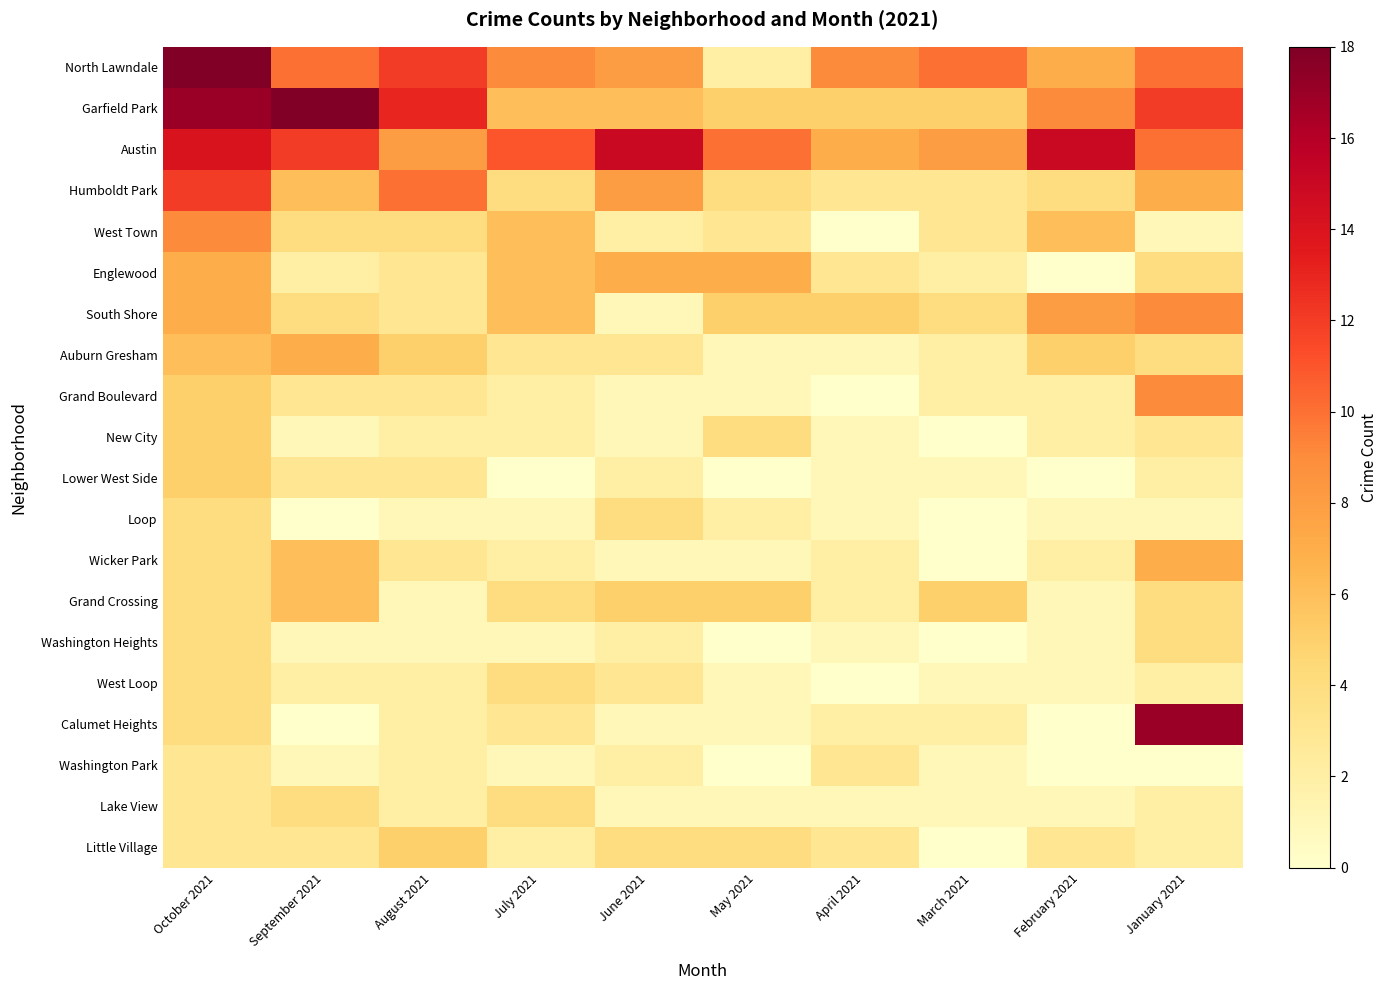

Count the number of categories in the chart.

10